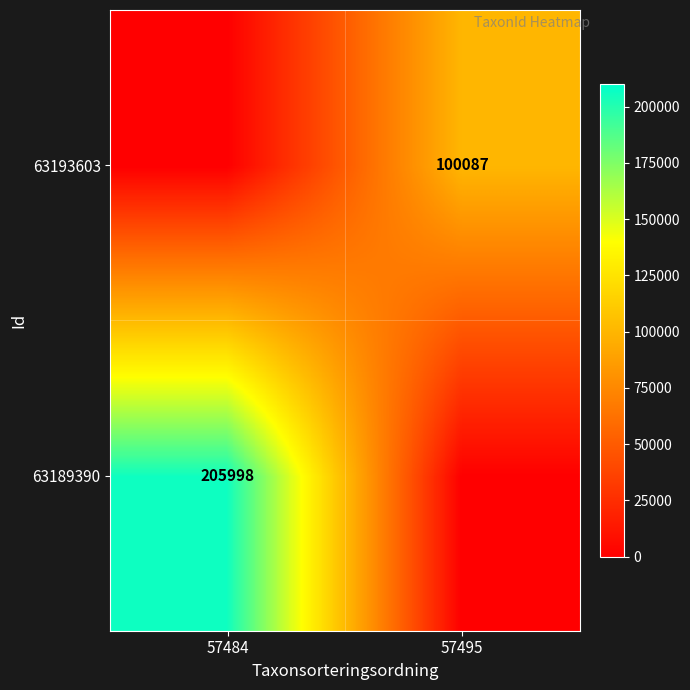

True or false: 63193603 has a value of 100087 at 57495.

True